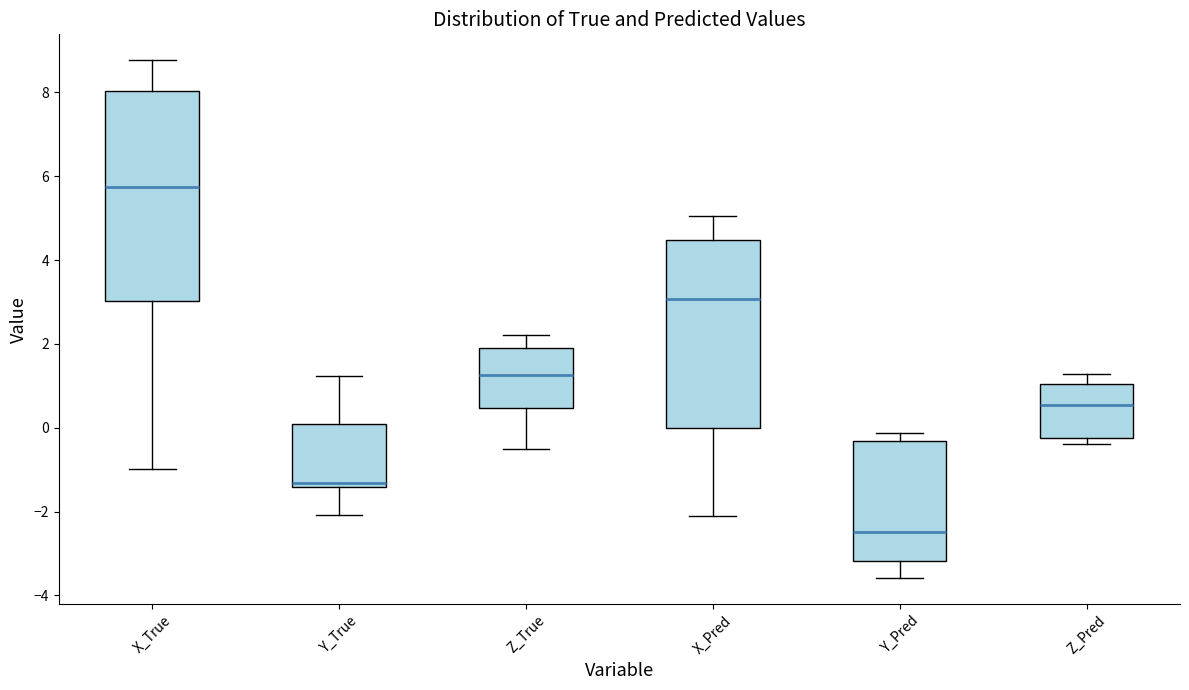

Reading left to right, read every box against the y-axis: the position of its median line, the range the box covers, and the ends of its whiskers. The values are not printed on the chart, so give them approximately, as read against the axis.

X_True: median 5.8, box 3.0 to 8.0, whiskers -1.0 to 8.8
Y_True: median -1.4 (just above the box's lower edge), box -1.4 to 0.0, whiskers -2.0 to 1.2
Z_True: median 1.2, box 0.4 to 2.0, whiskers -0.6 to 2.2
X_Pred: median 3.0, box 0.0 to 4.4, whiskers -2.2 to 5.0
Y_Pred: median -2.4, box -3.2 to -0.4, whiskers -3.6 to -0.2
Z_Pred: median 0.6, box -0.2 to 1.0, whiskers -0.4 to 1.2